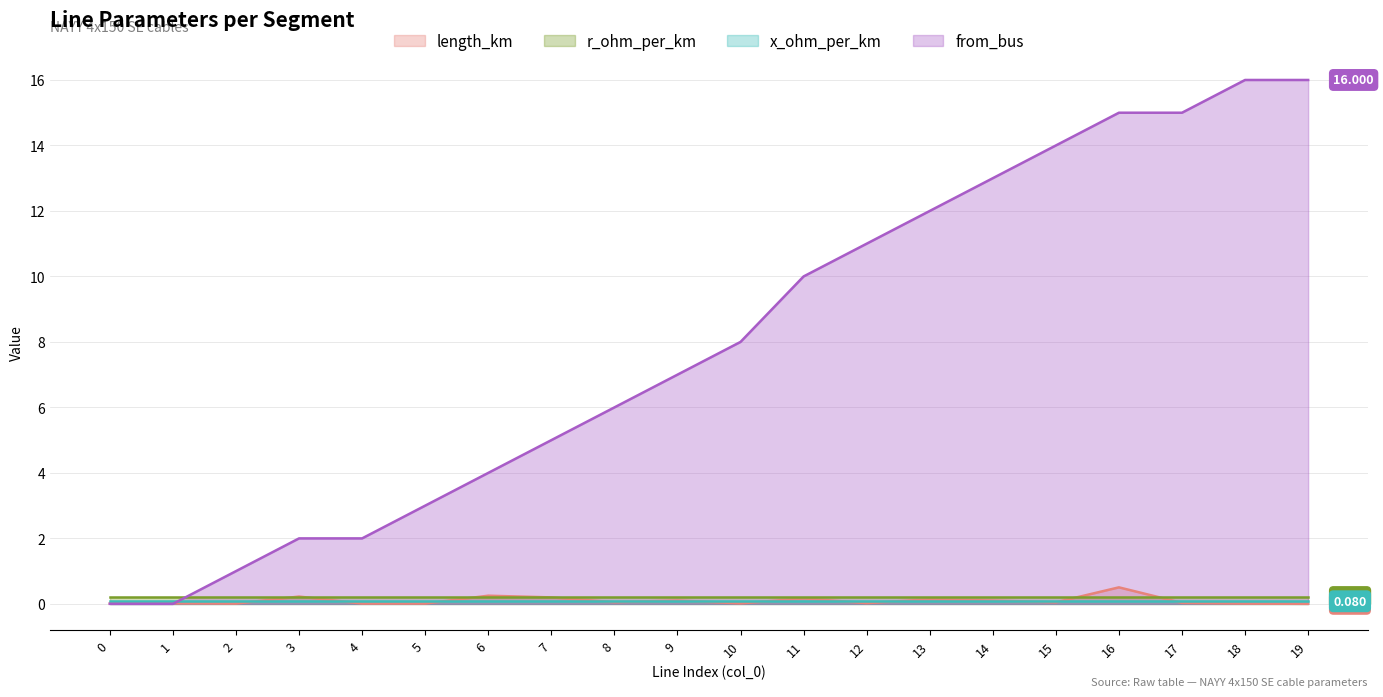

Reading left to right, extract all data points from this chart.

length_km line: 0=0.0	1=0.0	2=0.0	3=0.2	4=0.0	5=0.0	6=0.2	7=0.2	8=0.1	9=0.1	10=0.0	11=0.2	12=0.0	13=0.1	14=0.1	15=0.0	16=0.5	17=0.0	18=0.0	19=0.0
r_ohm_per_km line: 0=0.2	1=0.2	2=0.2	3=0.2	4=0.2	5=0.2	6=0.2	7=0.2	8=0.2	9=0.2	10=0.2	11=0.2	12=0.2	13=0.2	14=0.2	15=0.2	16=0.2	17=0.2	18=0.2	19=0.2
x_ohm_per_km line: 0=0.1	1=0.1	2=0.1	3=0.1	4=0.1	5=0.1	6=0.1	7=0.1	8=0.1	9=0.1	10=0.1	11=0.1	12=0.1	13=0.1	14=0.1	15=0.1	16=0.1	17=0.1	18=0.1	19=0.1
from_bus line: 0=0.0	1=0.0	2=1.0	3=2.0	4=2.0	5=3.0	6=4.0	7=5.0	8=6.0	9=7.0	10=8.0	11=10.0	12=11.0	13=12.0	14=13.0	15=14.0	16=15.0	17=15.0	18=16.0	19=16.0